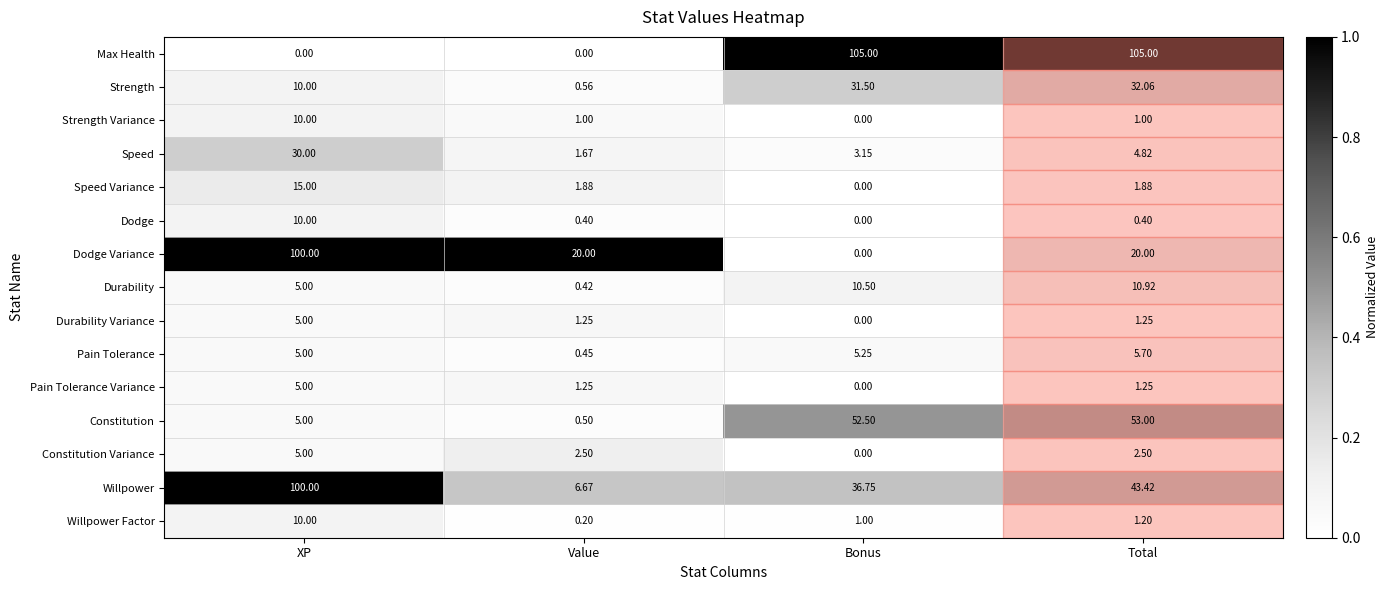

At which label does Willpower reach its peak?

XP